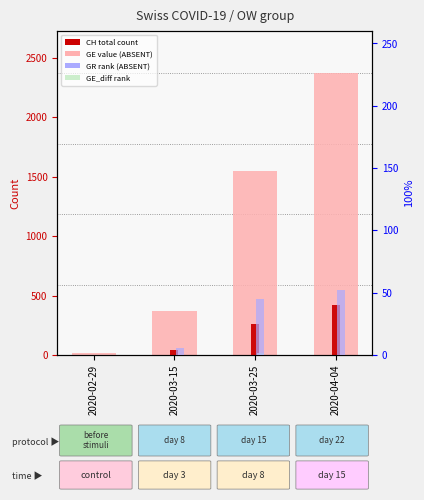

What is the value of the GE bar at the 3rd from the left?

258